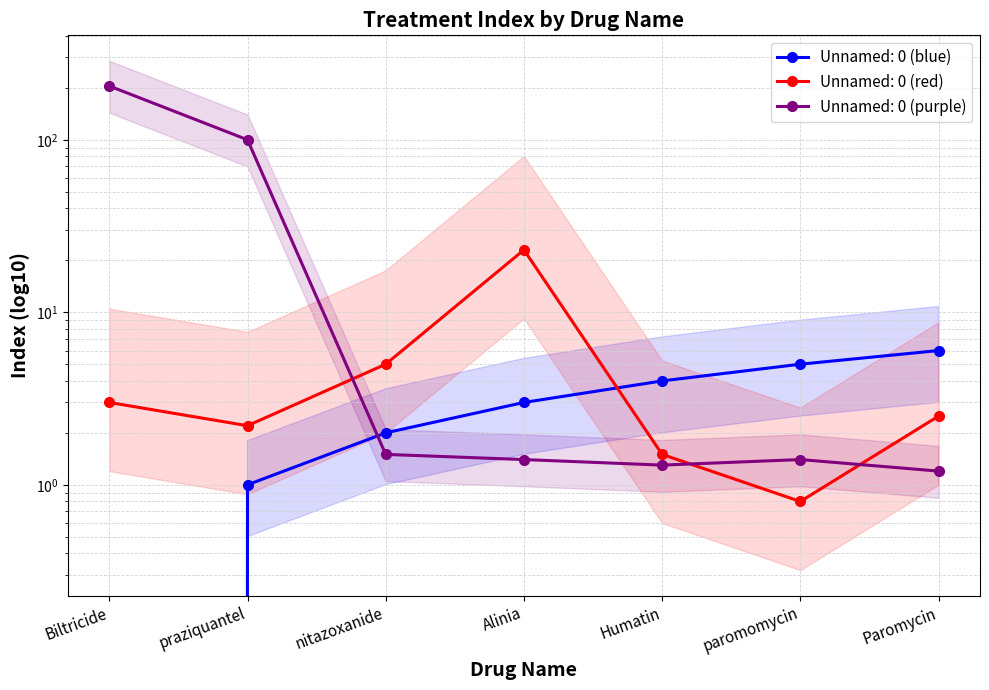

What is the difference between the maximum and minimum values?

6